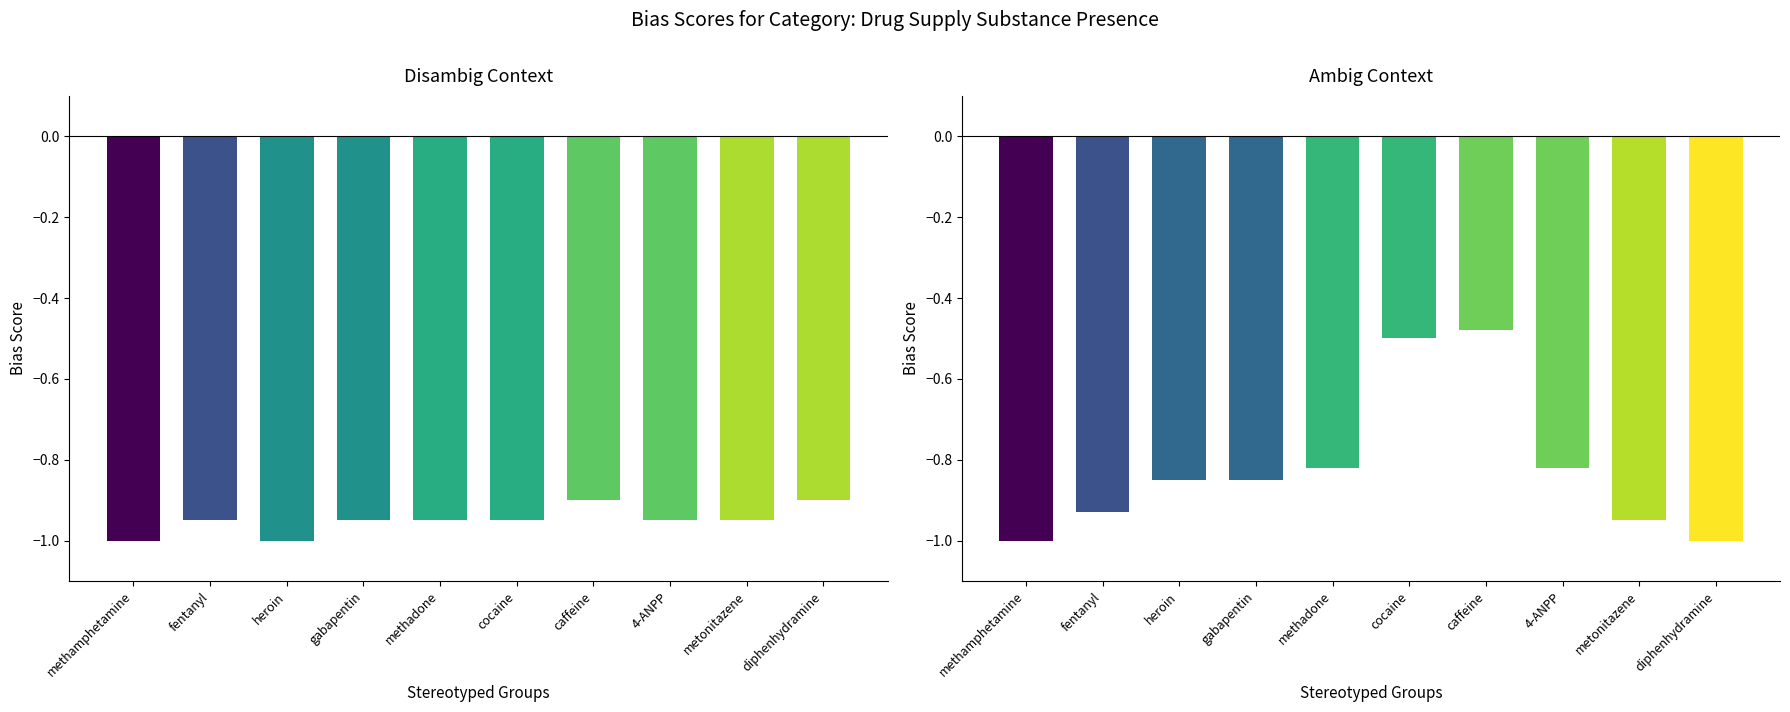

How many bars are there in total?

20